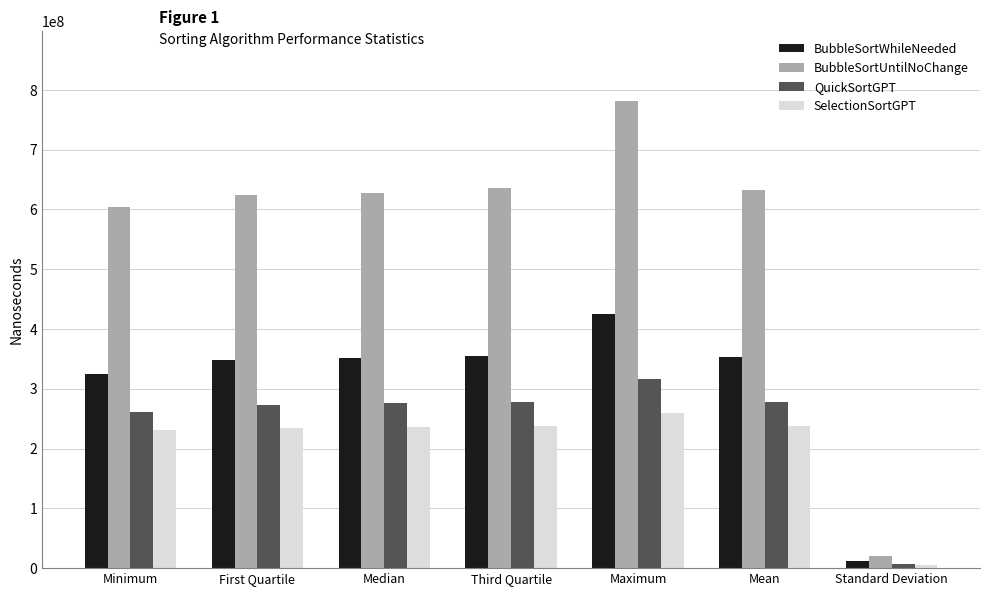

How many groups of bars are there?

7